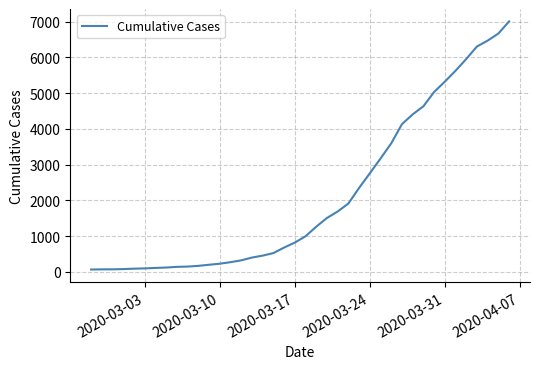

What is the greatest value displayed?

7003